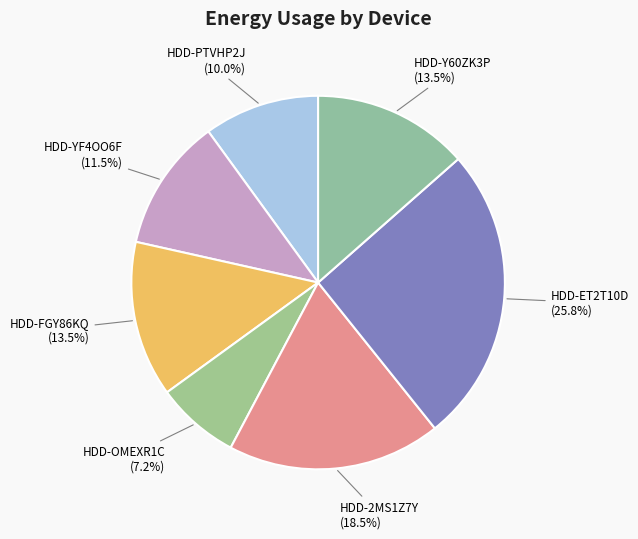

How many segments does this pie chart have?

7